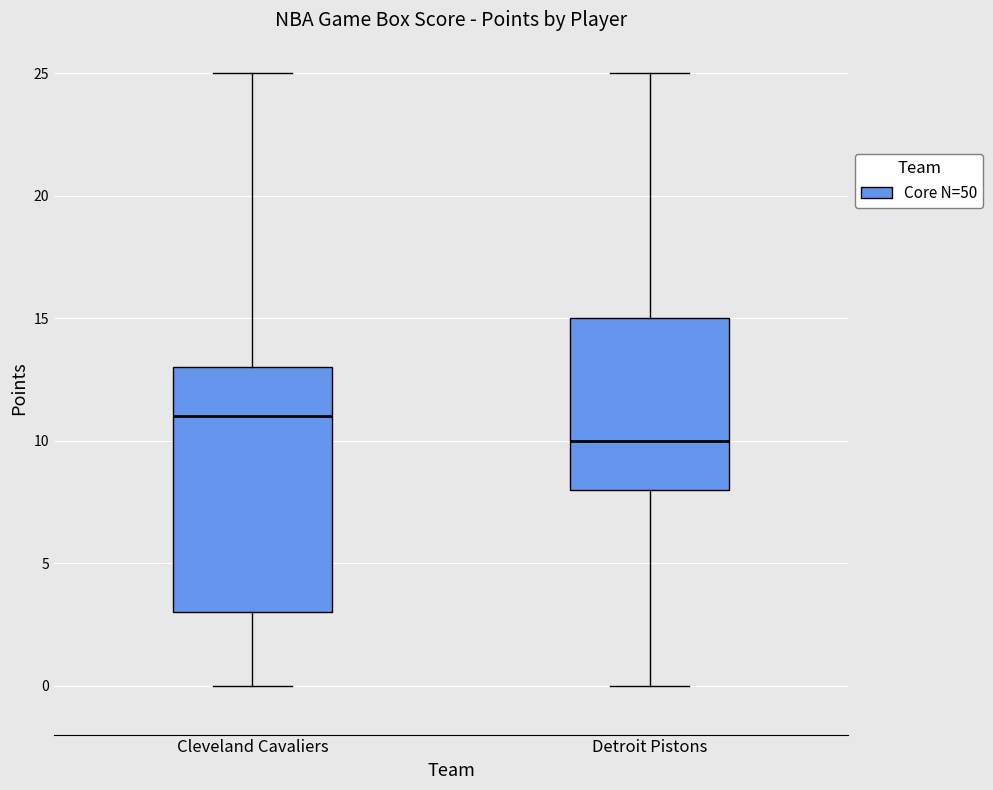

Where does the lower whisker of the box for Detroit Pistons end on the y-axis? The values are not printed on the chart, so give them approximately, as read against the axis.

0